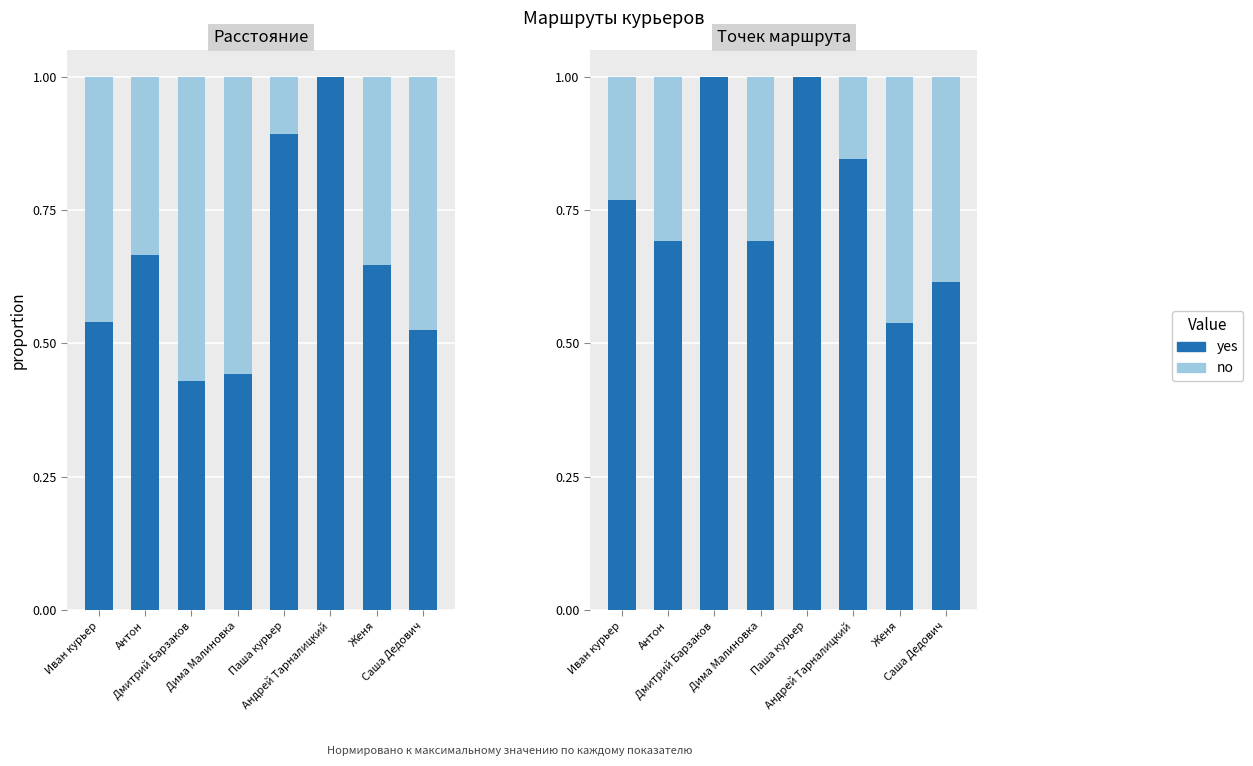

At which label does no reach its peak?

Женя